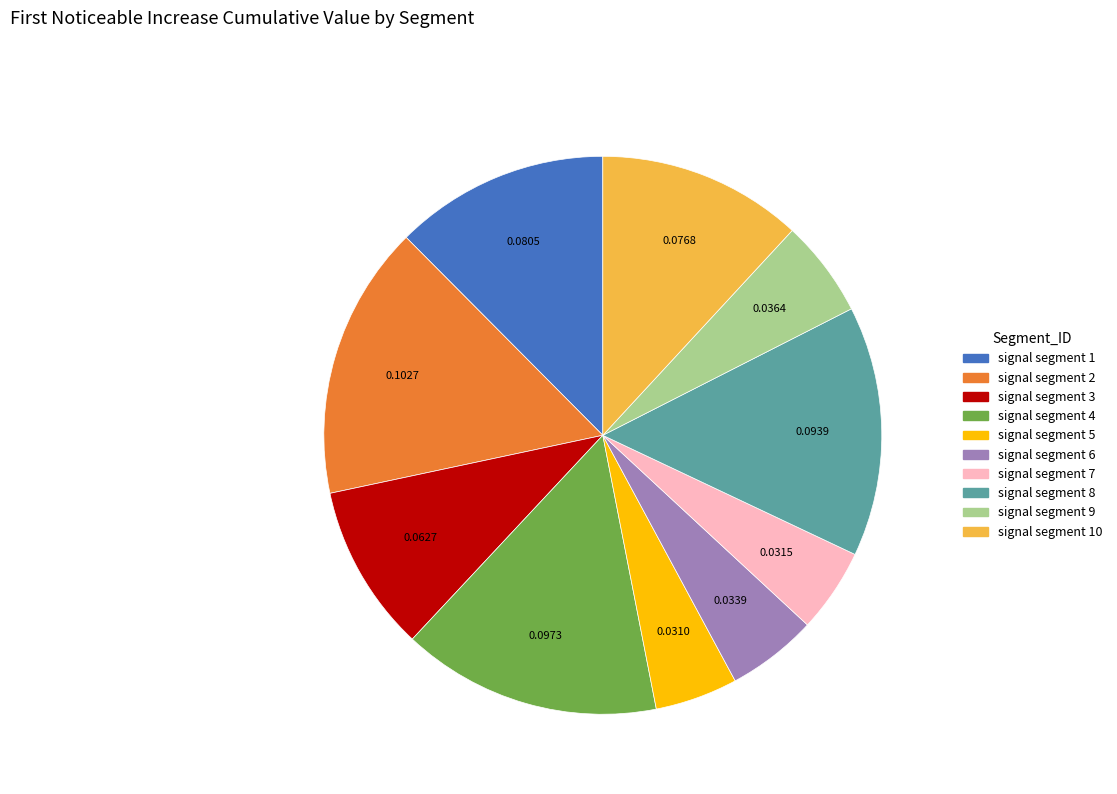

Combined, do signal segment 10 and signal segment 8 account for over 50%?

No